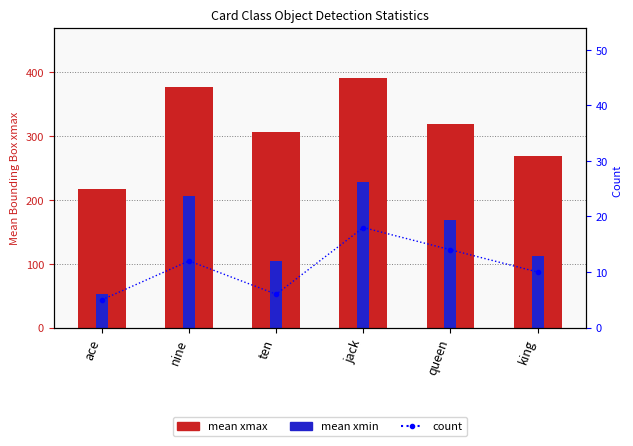

Which category has the highest value in the mean xmax series?

jack